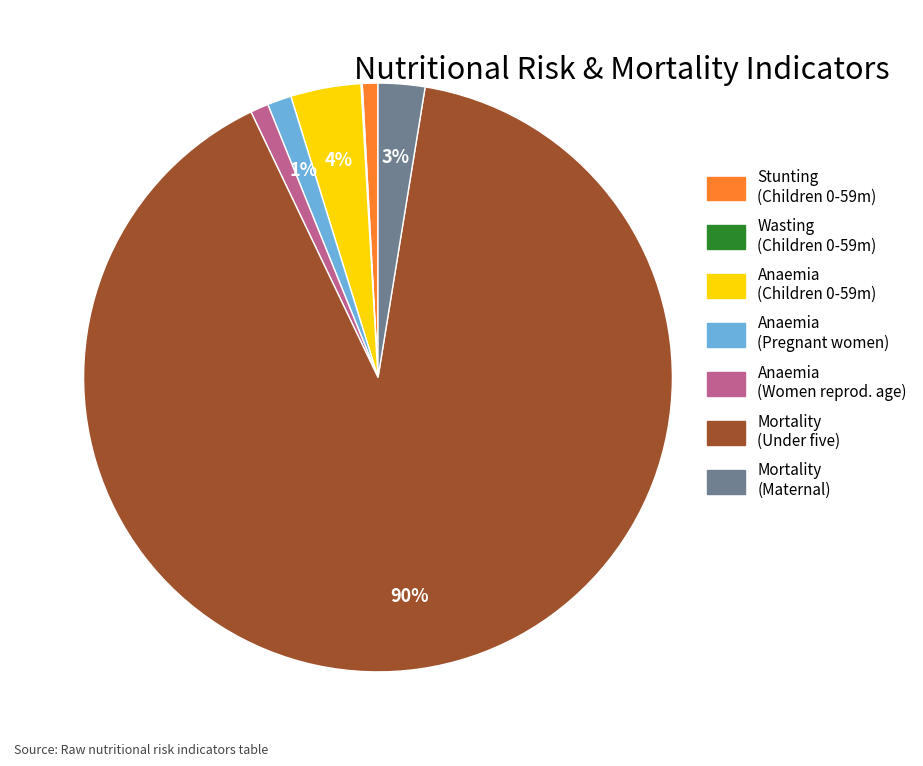

Which category has the biggest portion of the pie?

Mortality (Under five)